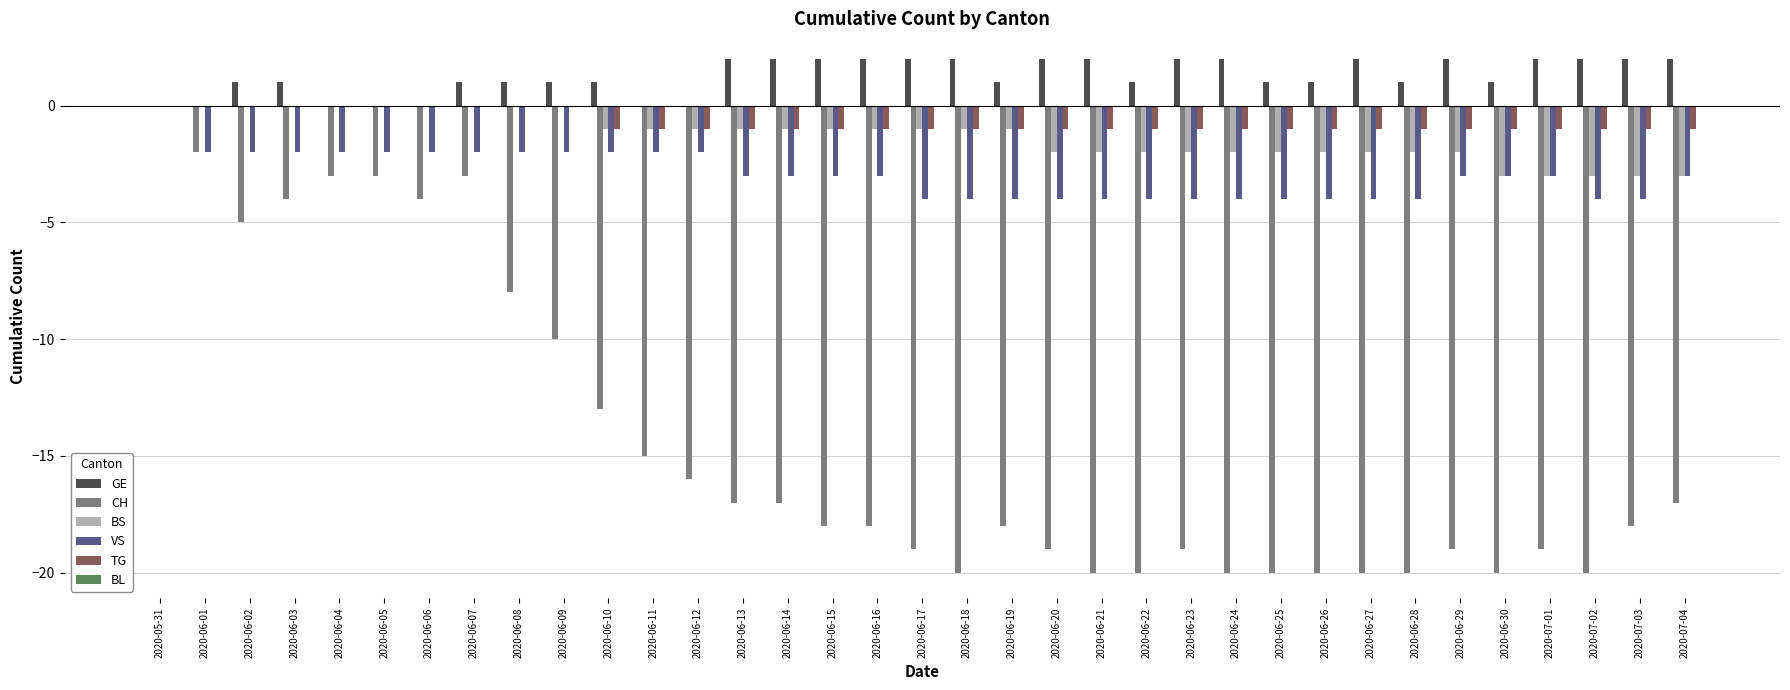

What is the sum of all TG values?

-25